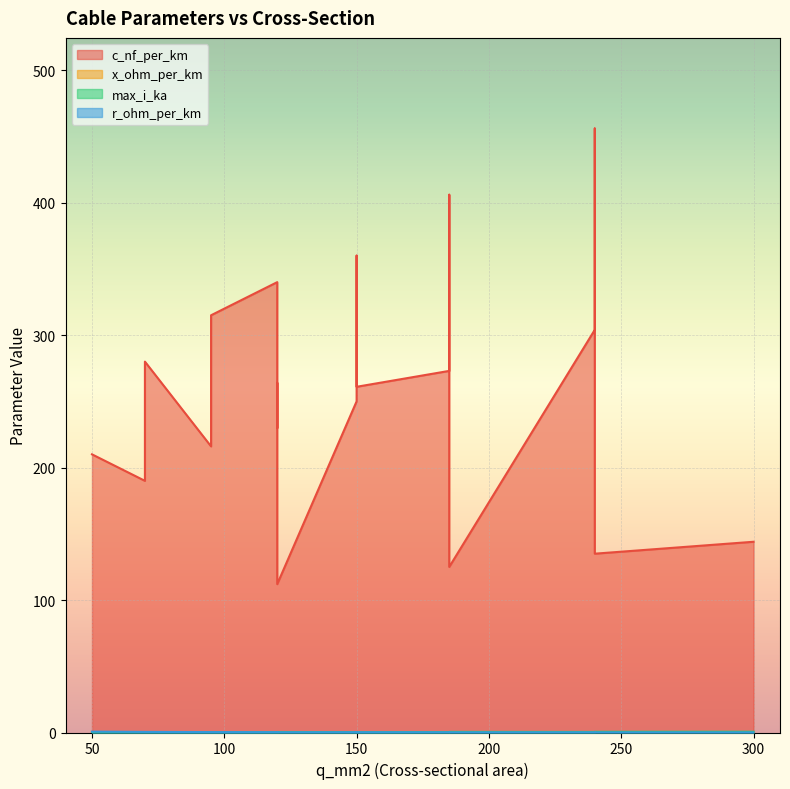

True or false: x_ohm_per_km and max_i_ka cross at least once.

False